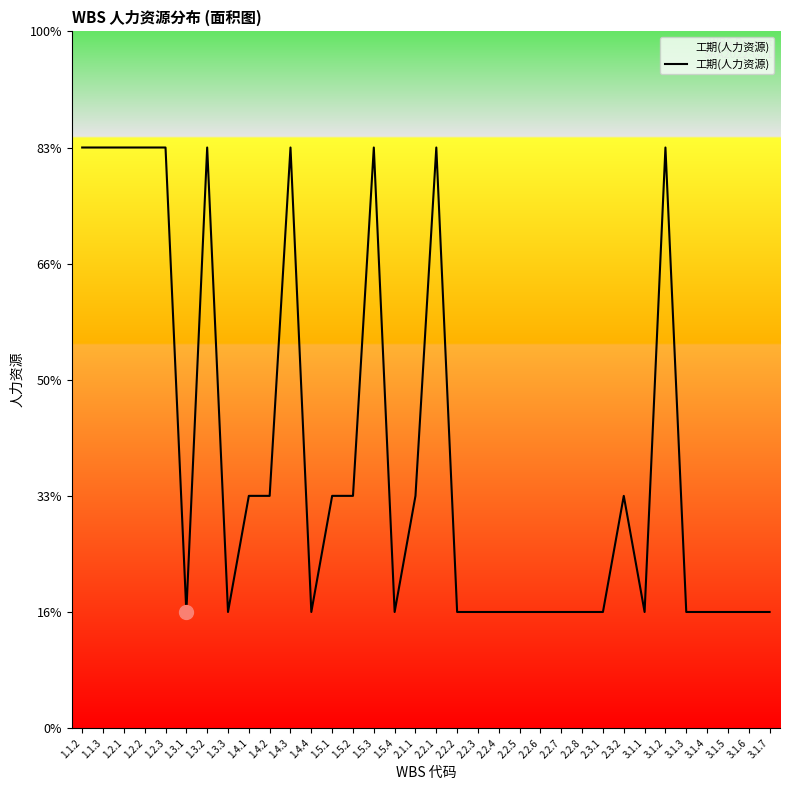

Reading left to right, extract all data points from this chart.

1.1.2=5	1.1.3=5	1.2.1=5	1.2.2=5	1.2.3=5	1.3.1=1	1.3.2=5	1.3.3=1	1.4.1=2	1.4.2=2	1.4.3=5	1.4.4=1	1.5.1=2	1.5.2=2	1.5.3=5	1.5.4=1	2.1.1=2	2.2.1=5	2.2.2=1	2.2.3=1	2.2.4=1	2.2.5=1	2.2.6=1	2.2.7=1	2.2.8=1	2.3.1=1	2.3.2=2	3.1.1=1	3.1.2=5	3.1.3=1	3.1.4=1	3.1.5=1	3.1.6=1	3.1.7=1